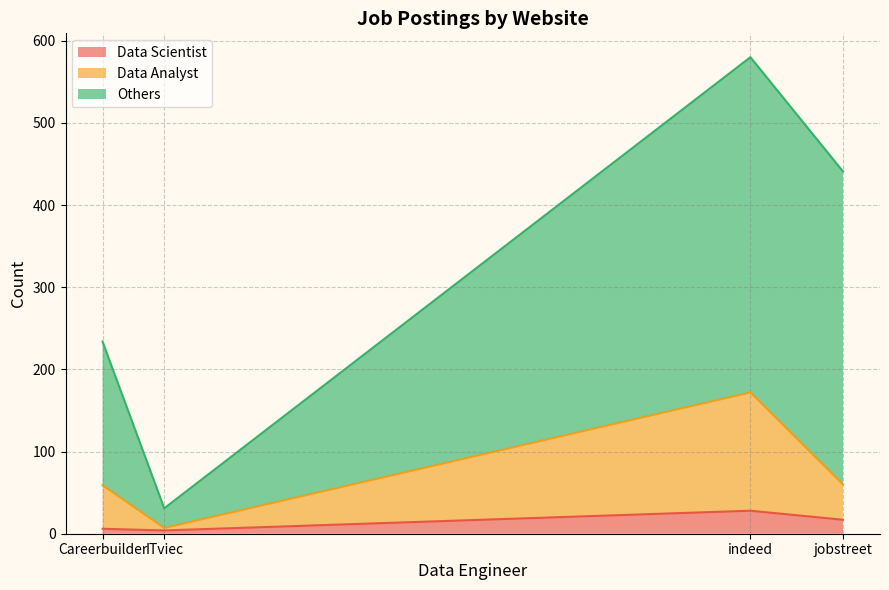

At which label does Data Analyst reach its minimum?

ITviec